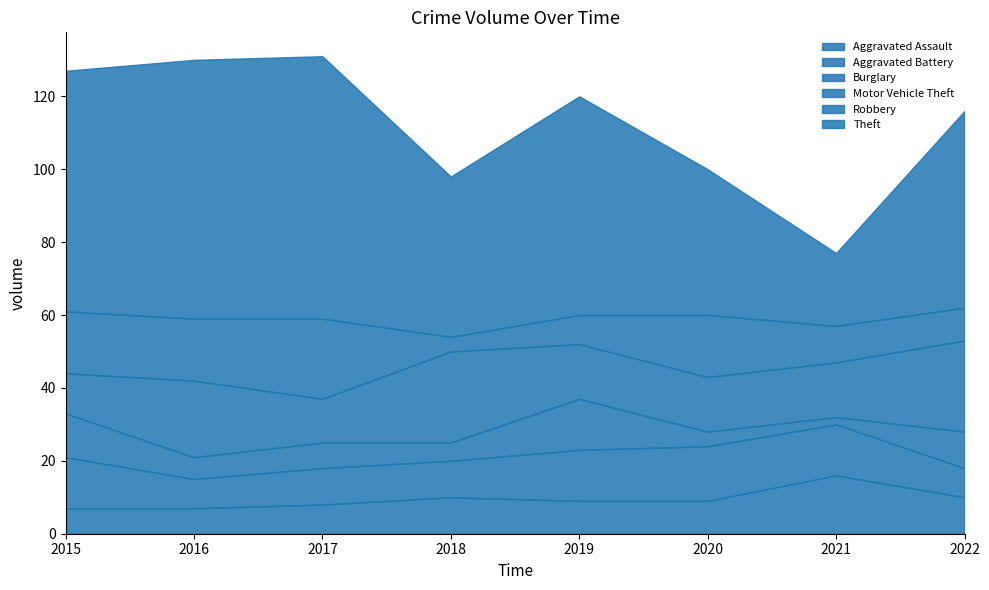

Rank the series at 2017 from lowest to highest value.

Burglary, Aggravated Assault, Aggravated Battery, Motor Vehicle Theft, Robbery, Theft